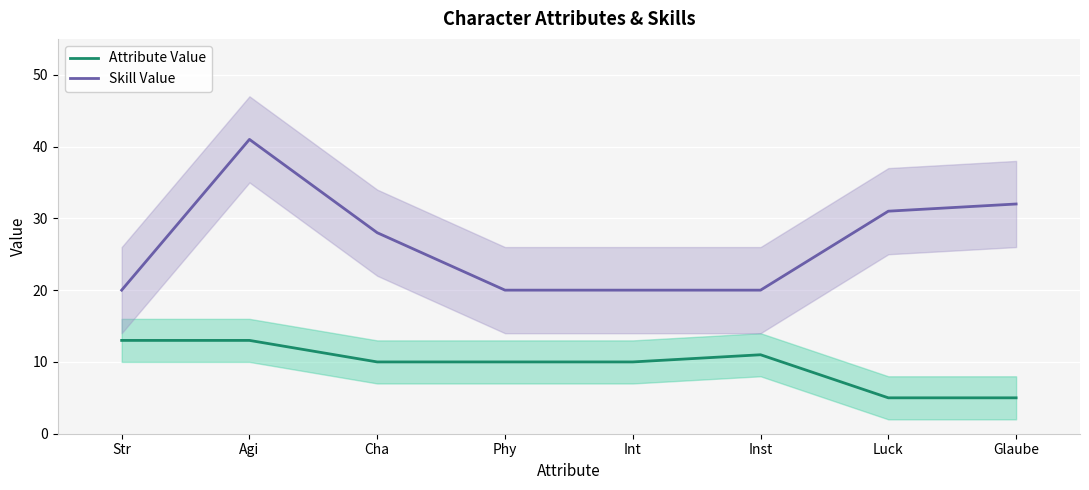

Reading left to right, extract all data points from this chart.

Attribute Value: Str=13	Agi=13	Cha=10	Phy=10	Int=10	Inst=11	Luck=5	Glaube=5
Skill Value: Str=20	Agi=41	Cha=28	Phy=20	Int=20	Inst=20	Luck=31	Glaube=32